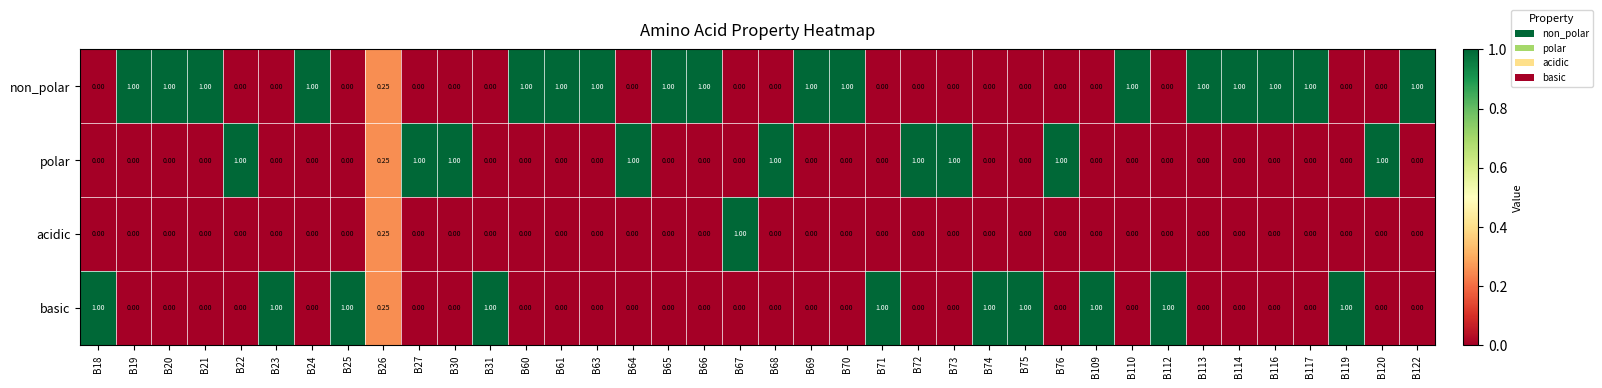

What is the spread (max minus min) of values at B21?

1.0